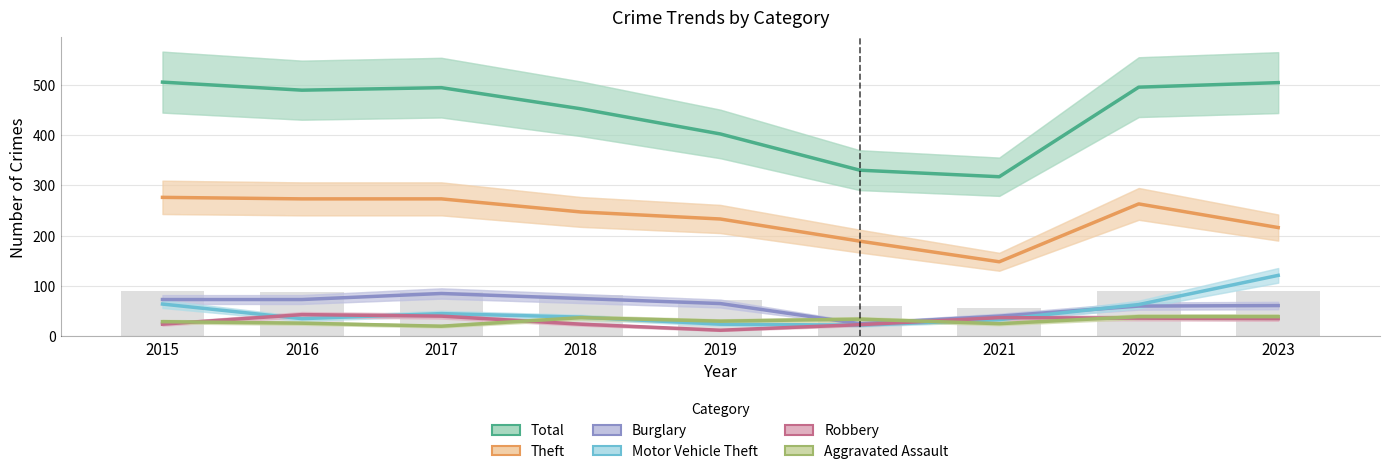

Is the value of Aggravated Assault at 2019 greater than the value of Theft at 2016?

No